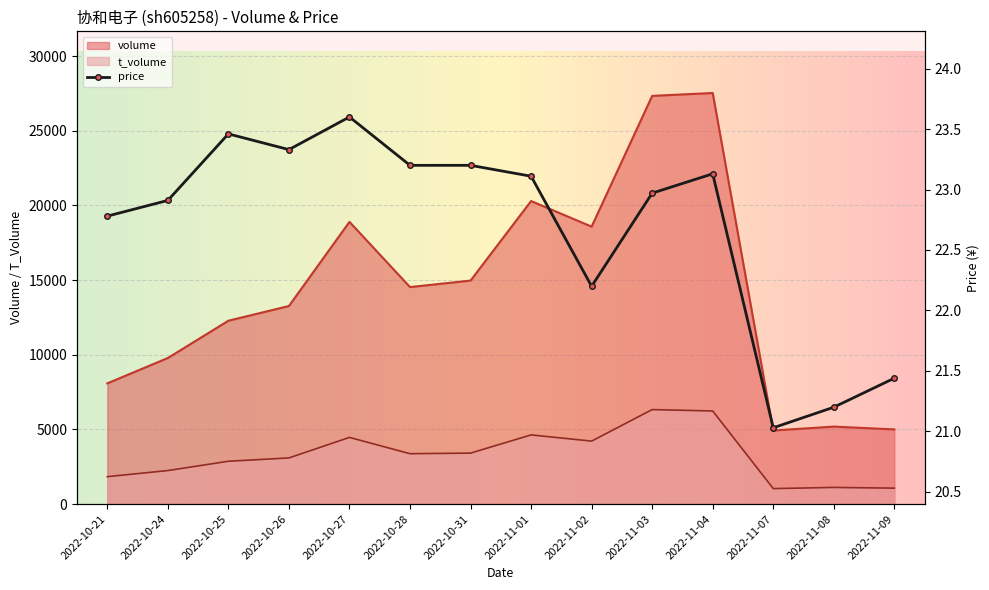

True or false: volume and t_volume cross at least once.

False